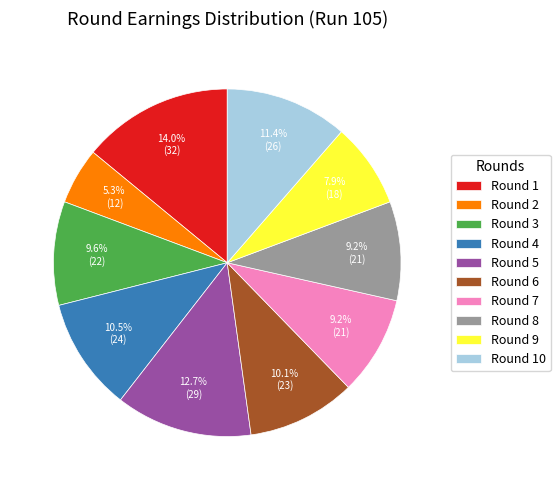

To the nearest percent, what percentage of the pie is Round 7?

9%